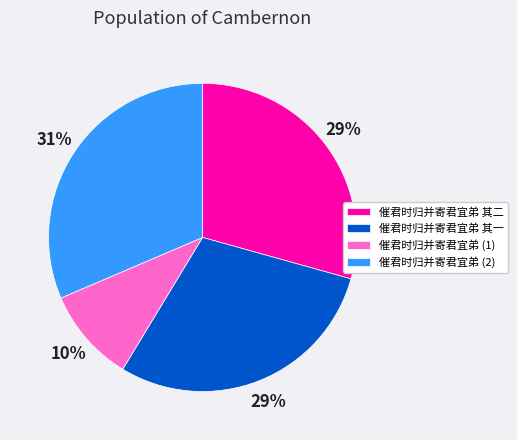

How many segments does this pie chart have?

4